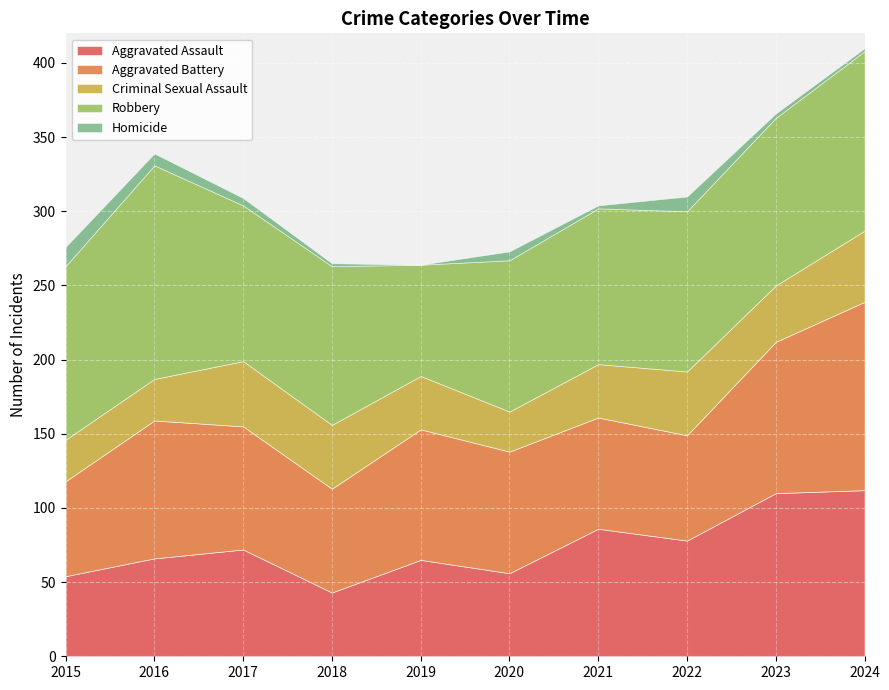

What is the value of the Aggravated Assault point at the 5th from the left?

65